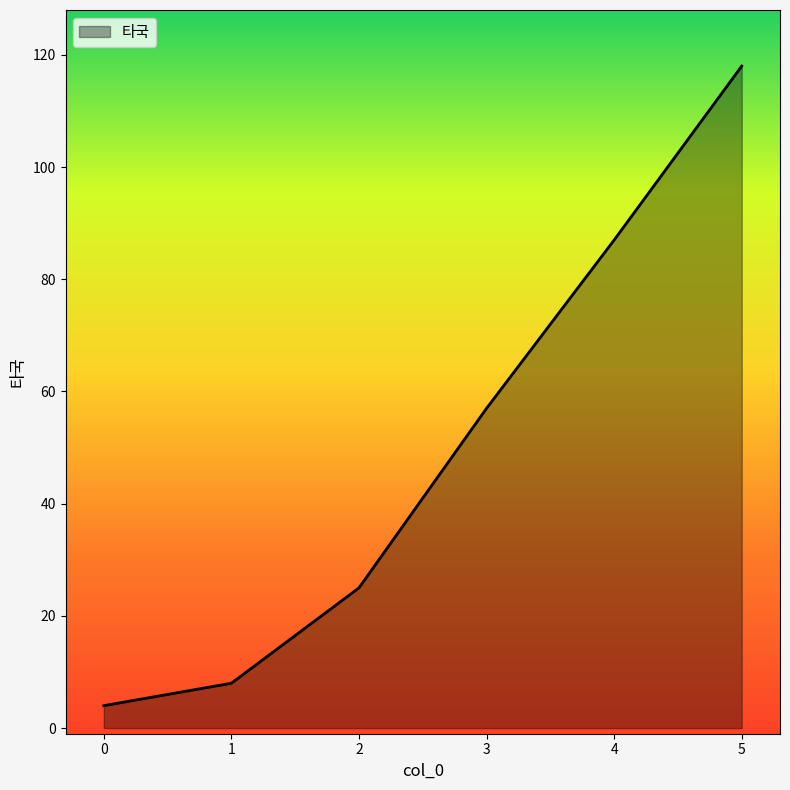

What is the change in value from 2 to 3?

+32